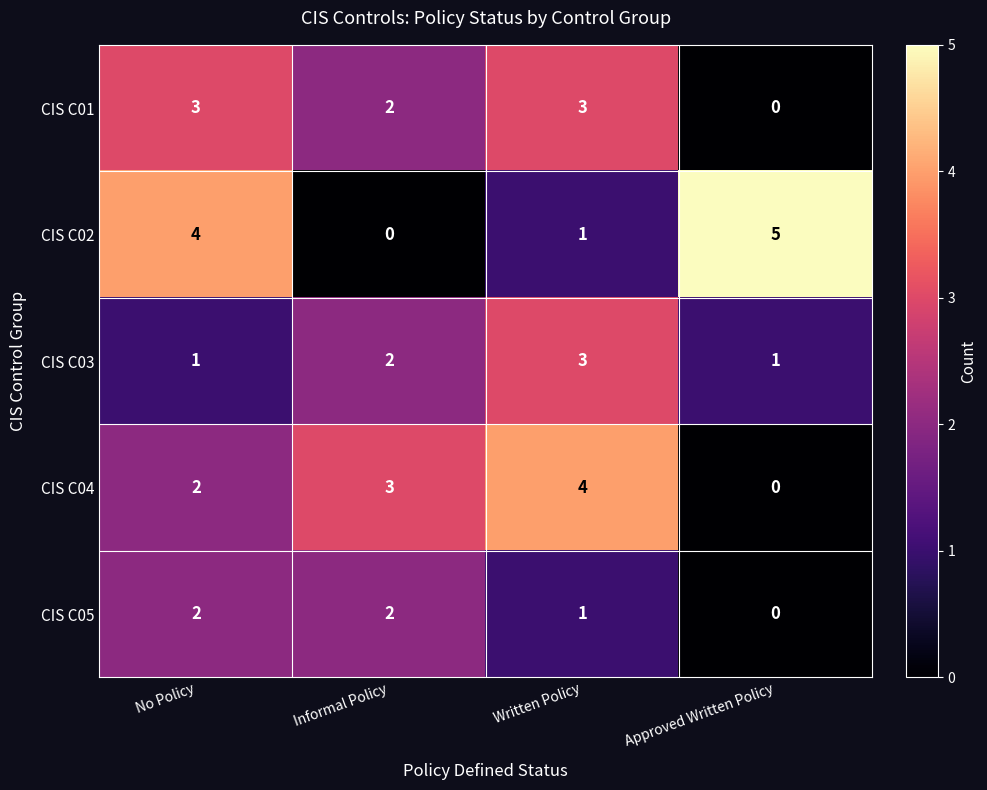

Between No Policy and Written Policy, which series saw the biggest shift?

CIS C02